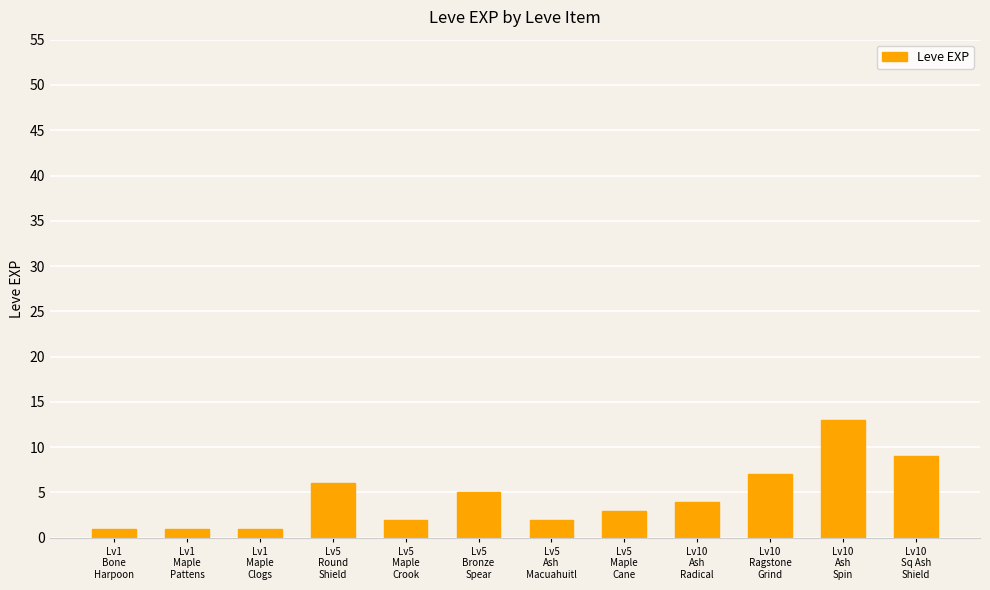

Which has a higher value, Lv1
Maple
Pattens or Lv10
Ragstone
Grind?

Lv10
Ragstone
Grind